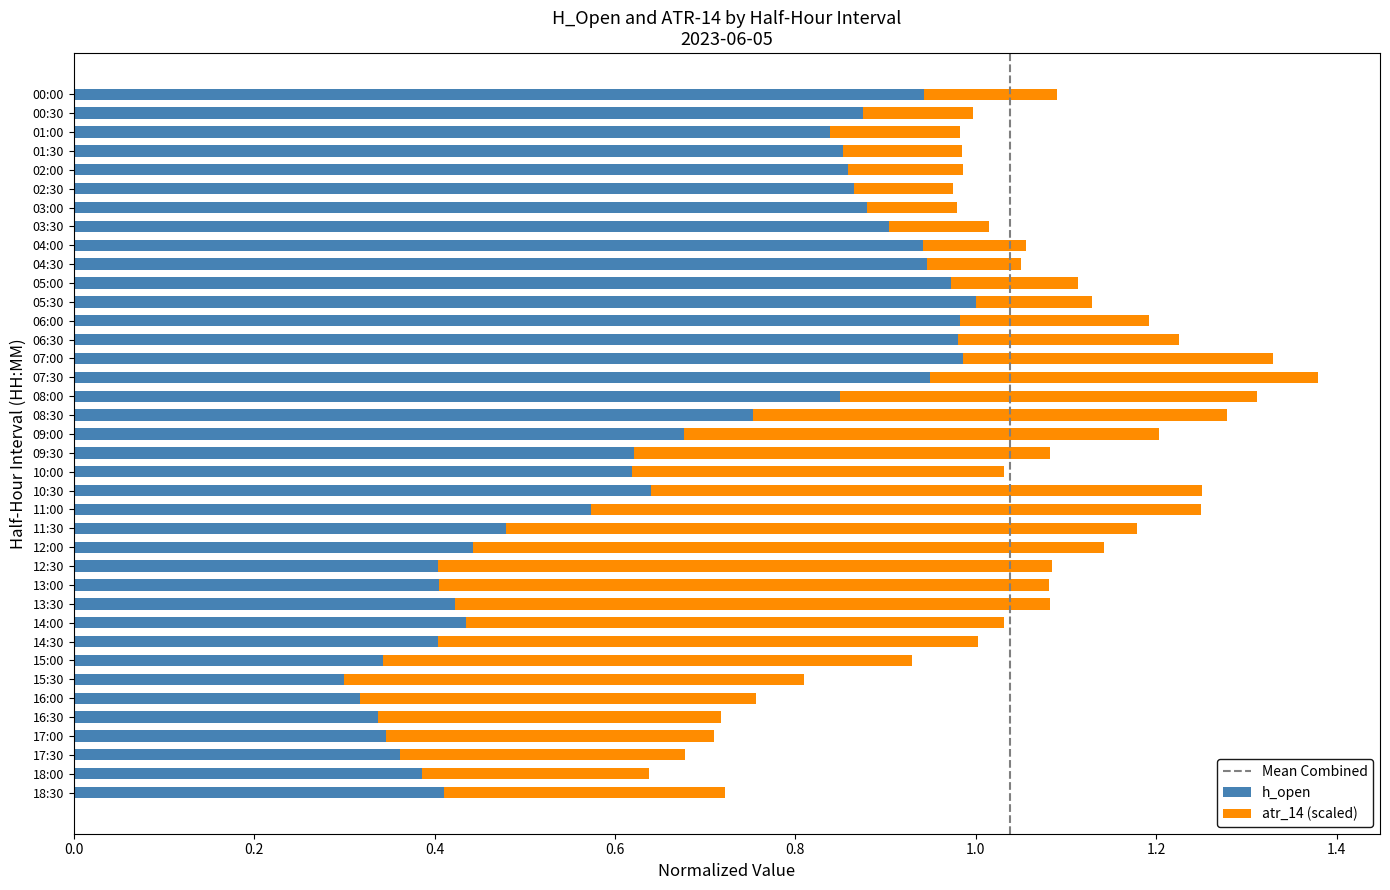

At which category is the sum across all series the highest?

07:30